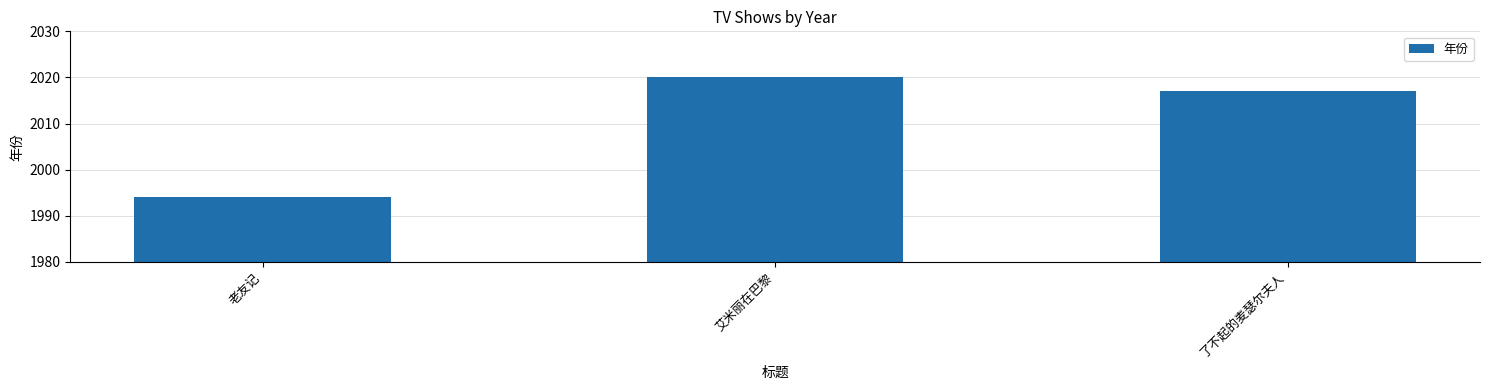

What is the label of the 3rd bar from the right?

老友记